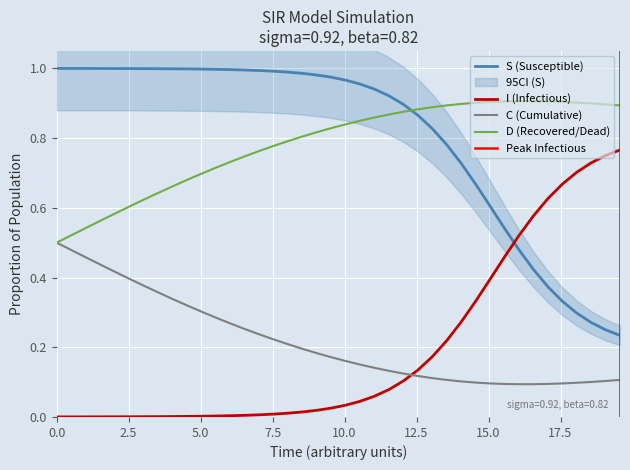

After their last crossing, which series has the higher values: D (Recovered/Dead) or S (Susceptible)?

D (Recovered/Dead)